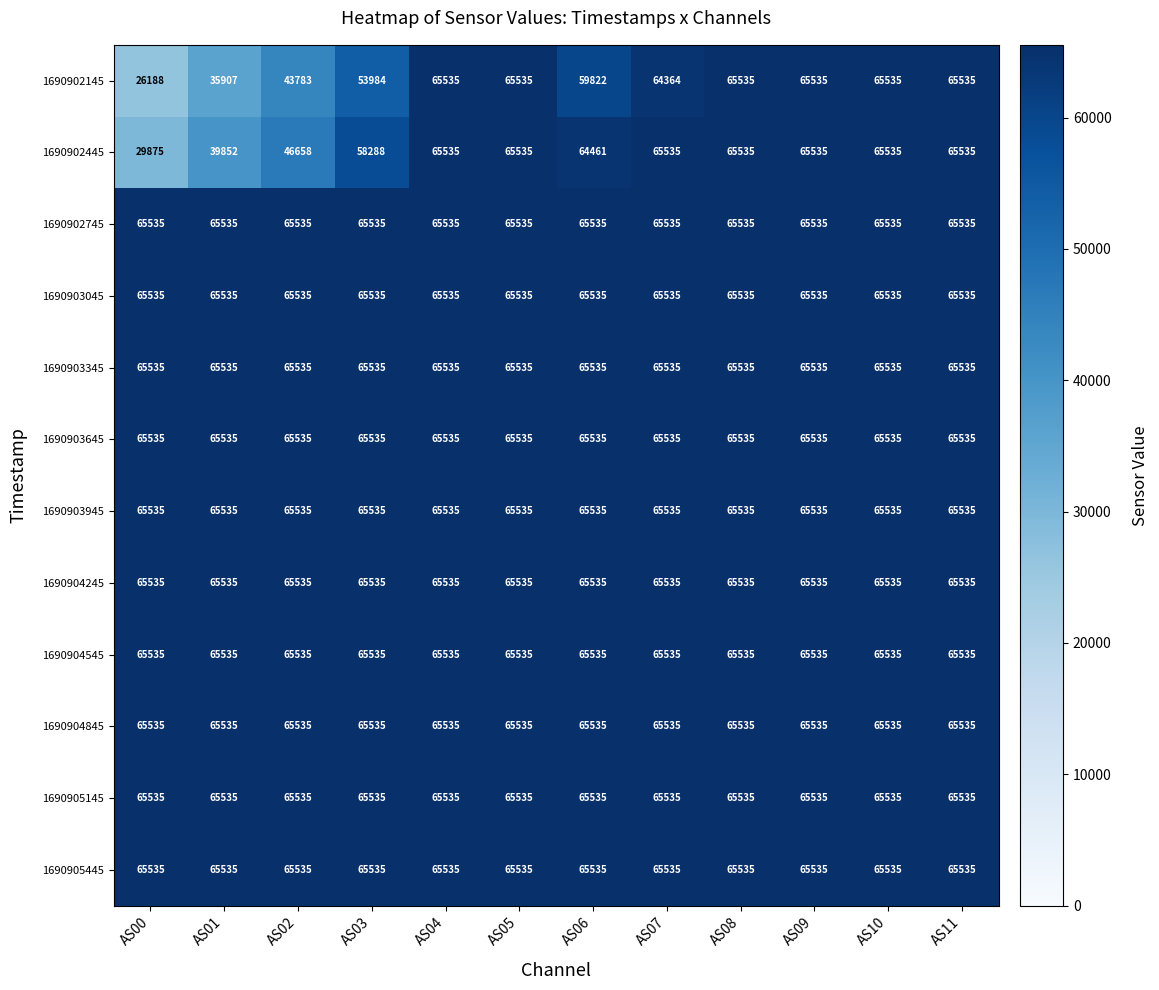

Between AS02 and AS11, which series saw the biggest shift?

1690902145